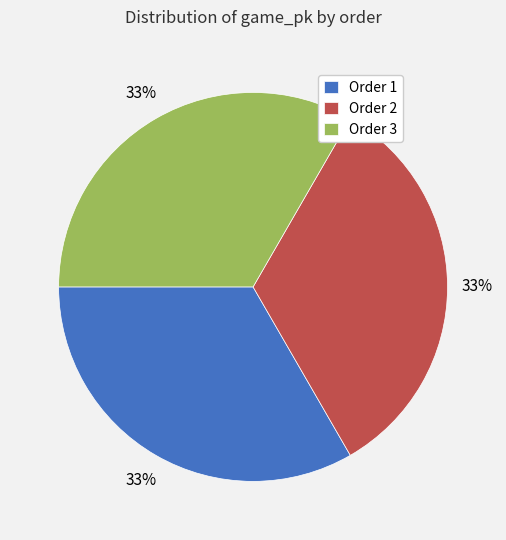

Do Order 1 and Order 2 together represent more than half of the pie?

Yes